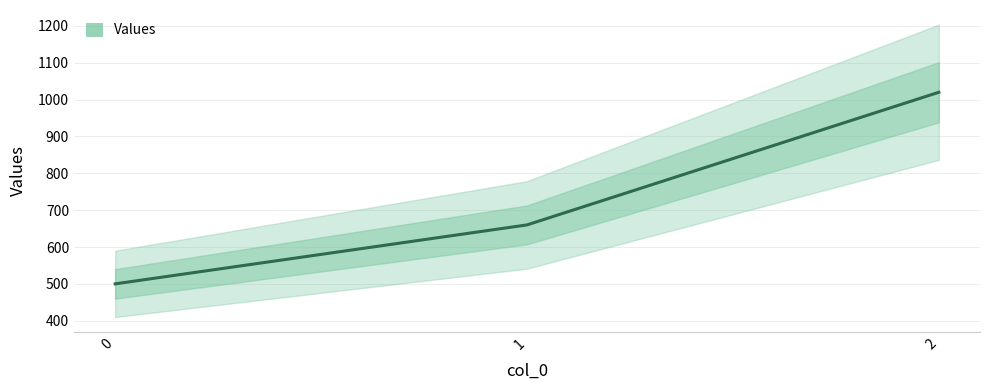

What is the difference between the values at 0 and 2?

520